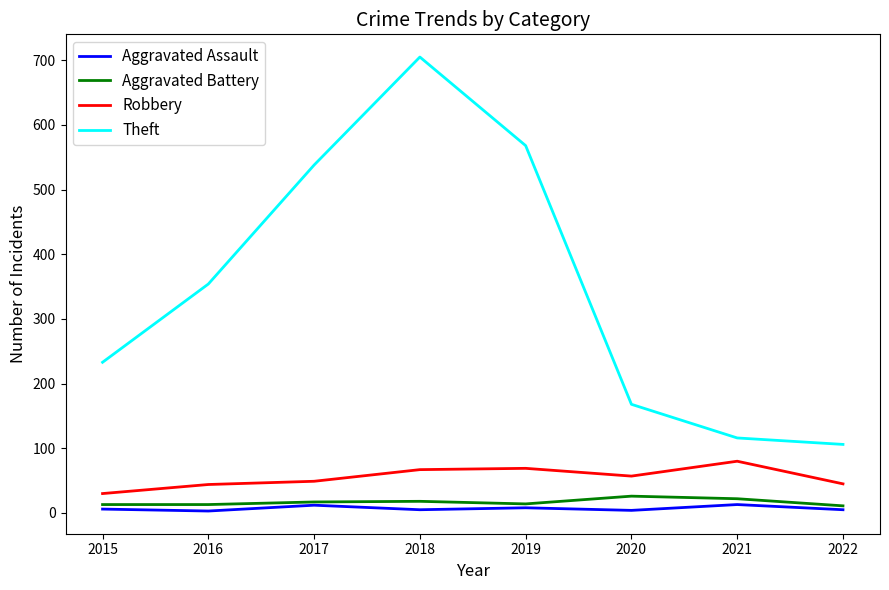

Which series has the widest spread of values?

Theft